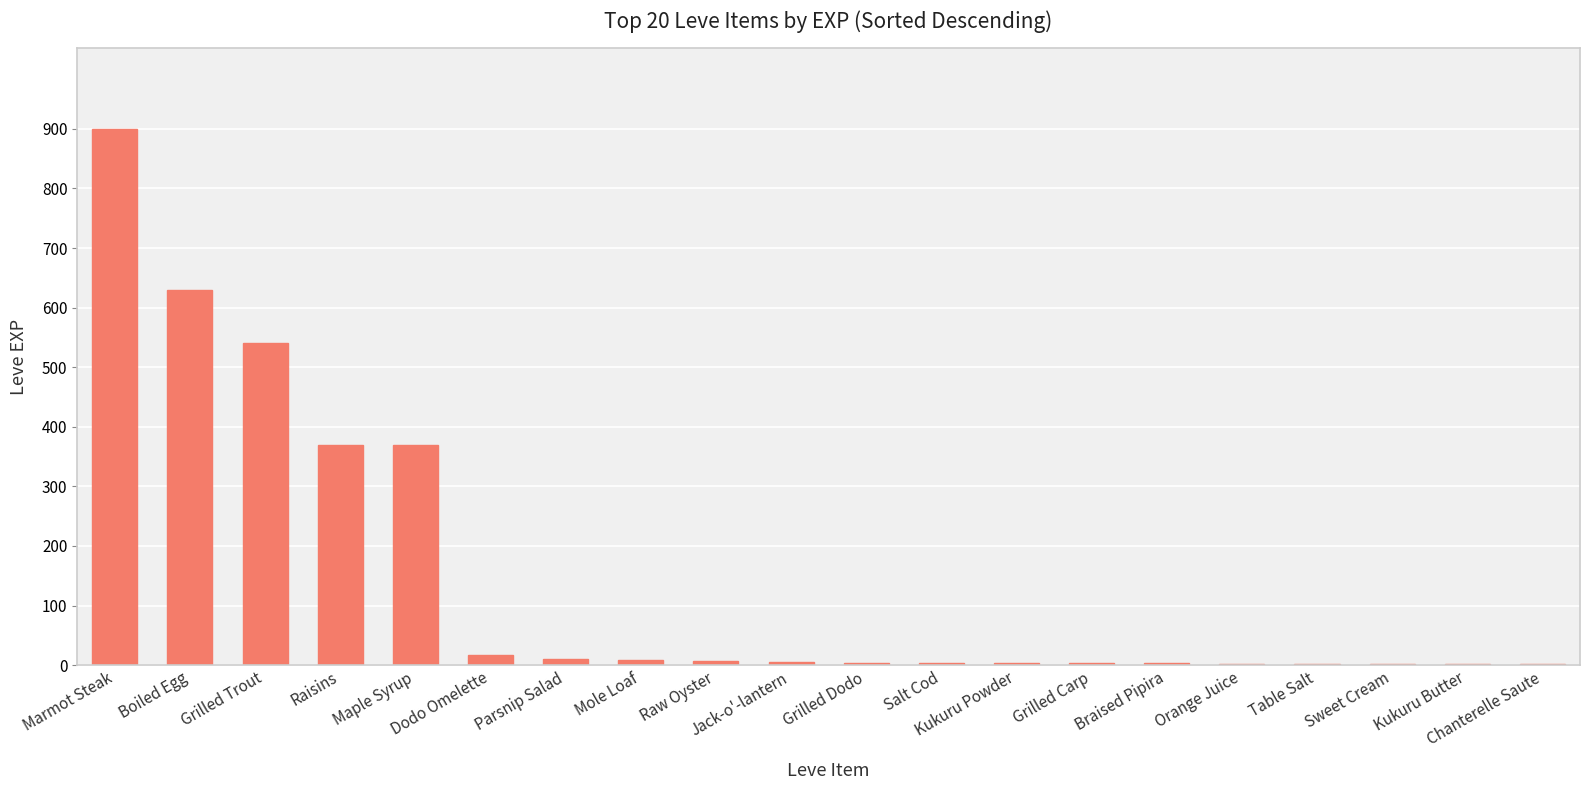

What is the change in value from Braised Pipira to Table Salt?

-2